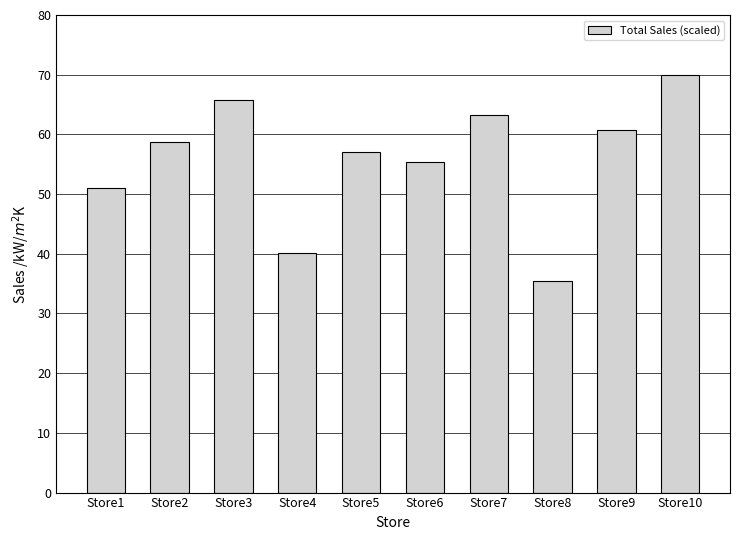

What is the value of the 1st bar from the left?

51.0